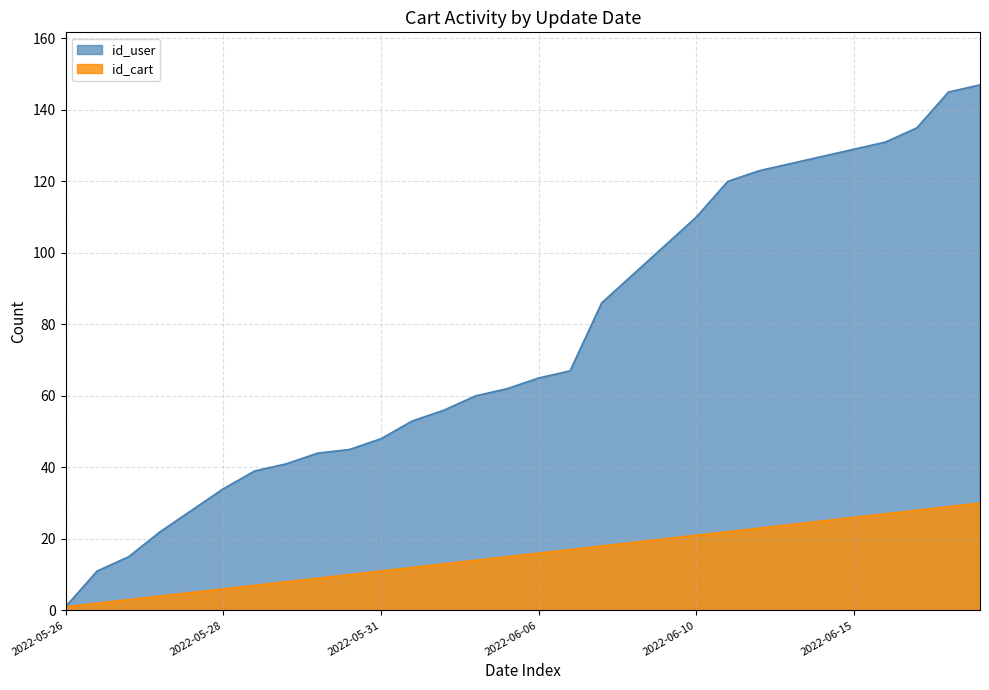

What is the sum of all id_cart values?

465